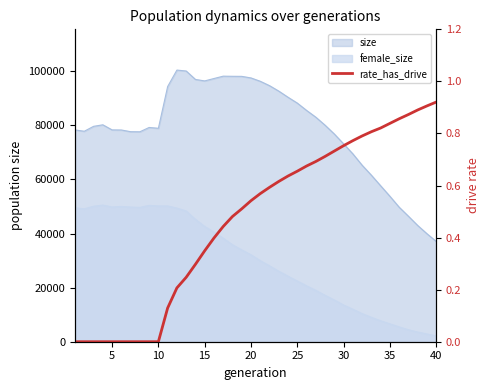

What is the value of the 20th point from the left?

0.5